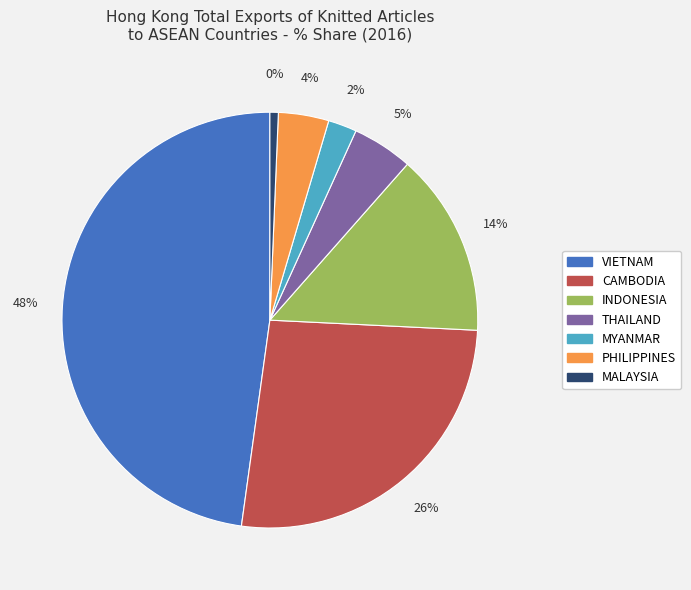

Count the number of slices in the pie.

7